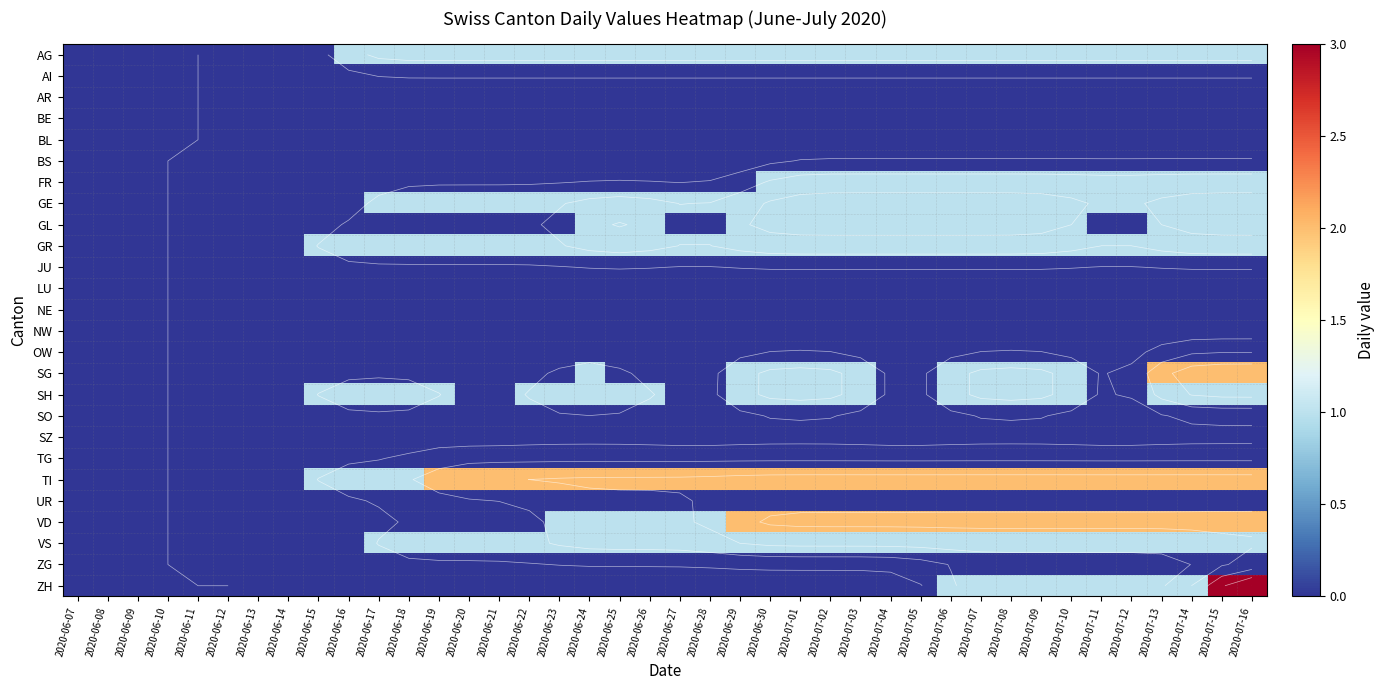

How many distinct data groups are displayed?

26